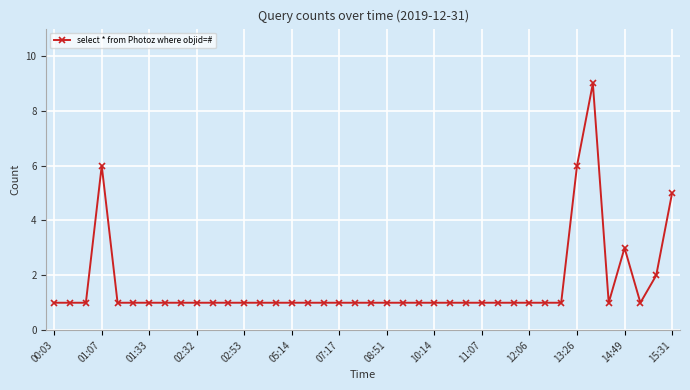

What is the difference between the second highest and minimum values?

5